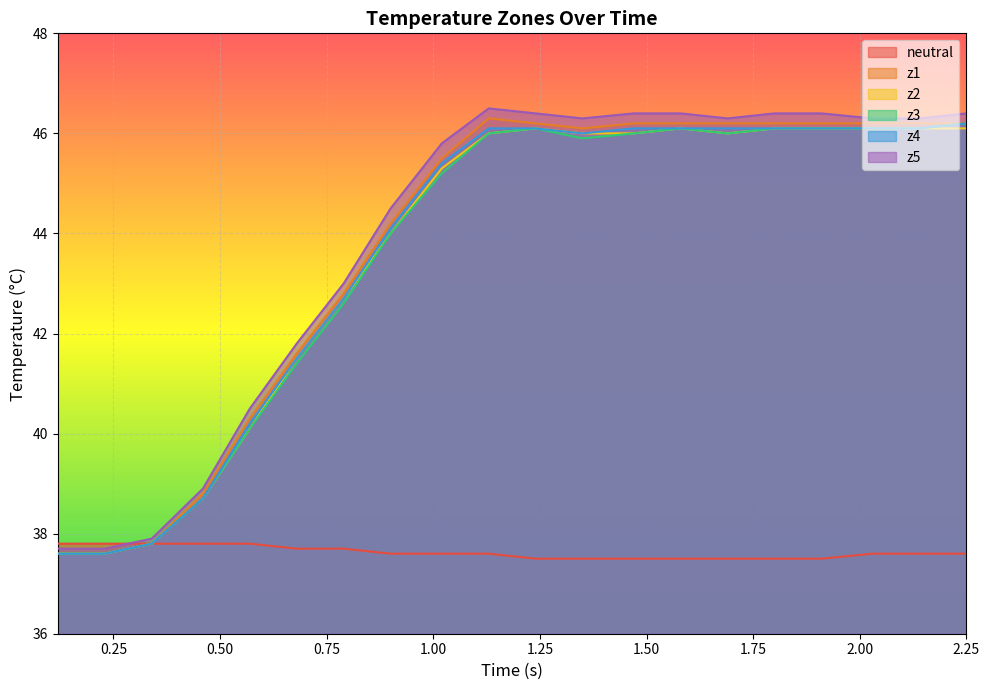

At how many categories does at least one series exceed 37?

20